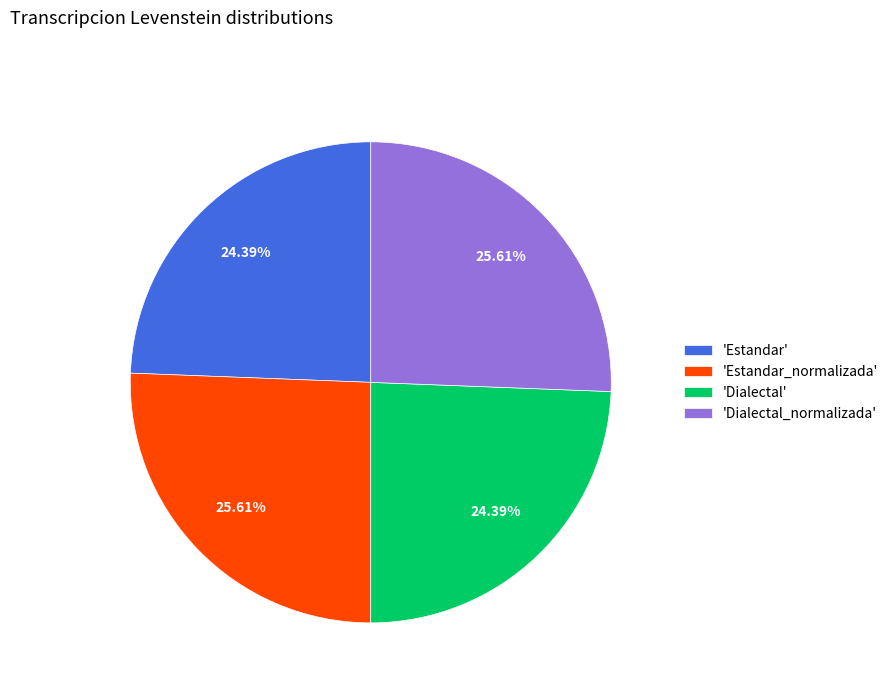

Is there any slice that represents more than half of the pie?

No